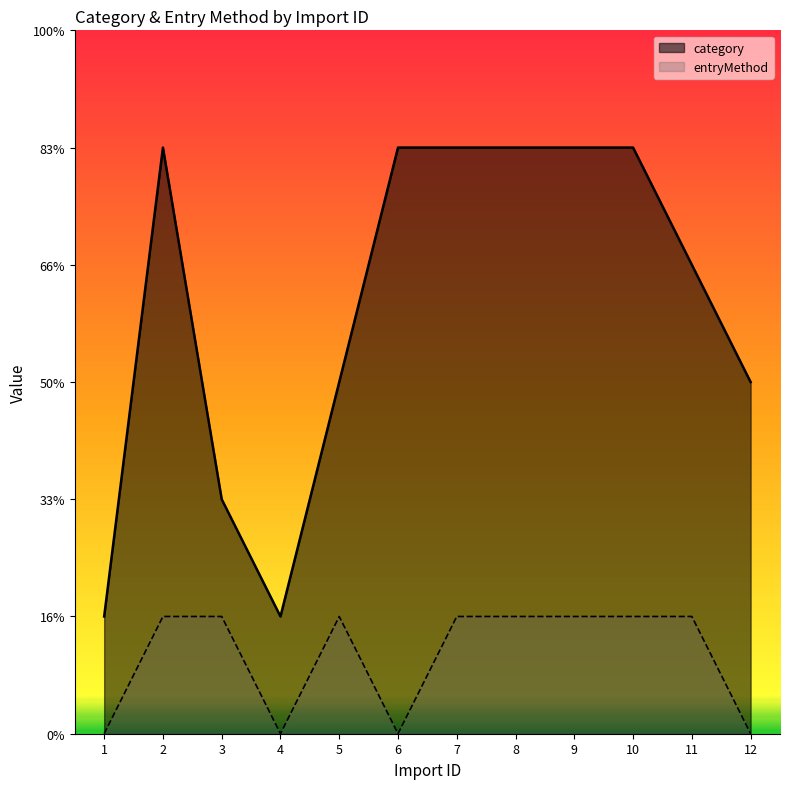

What are all the series names shown in the legend?

category, entryMethod